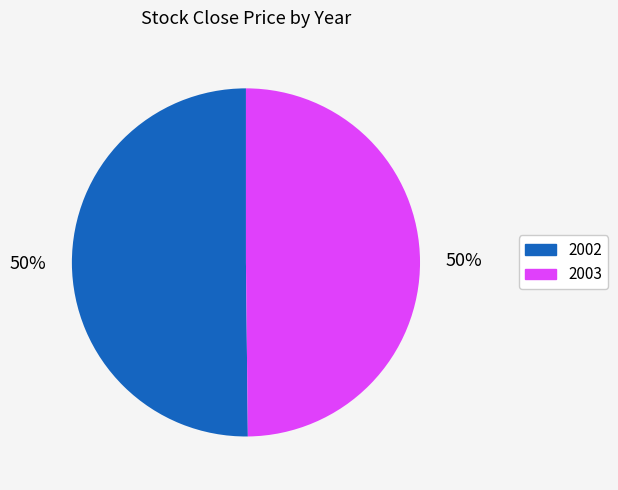

To the nearest percent, what percentage of the pie is 2003?

50%